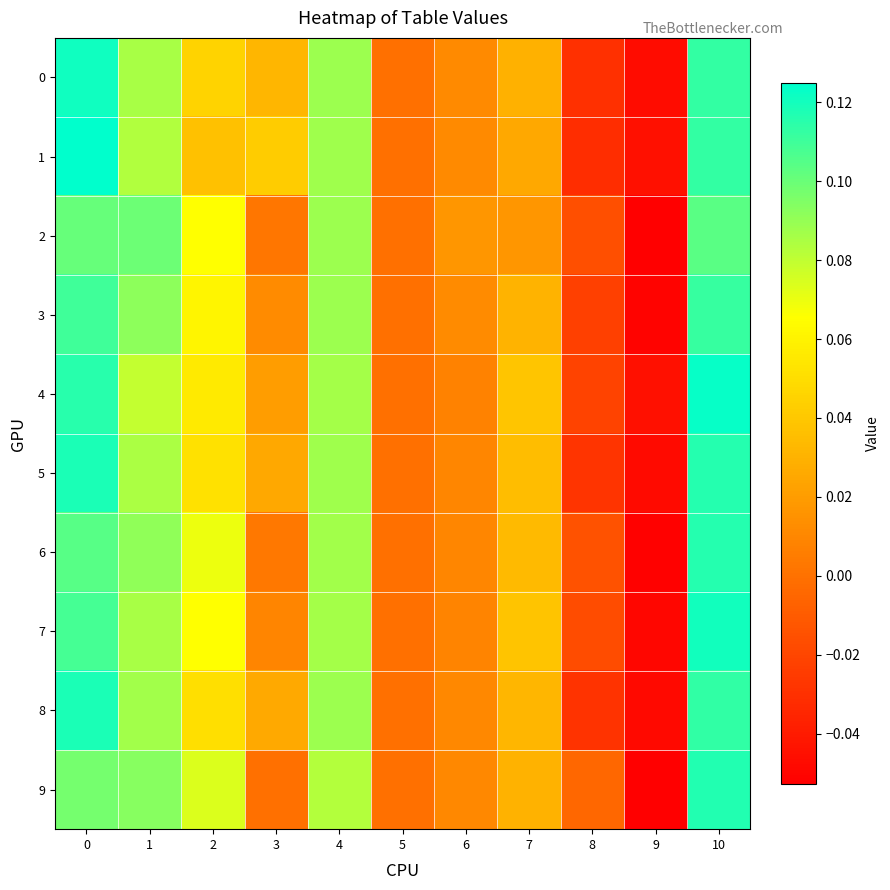

Which series has the widest spread of values?

7